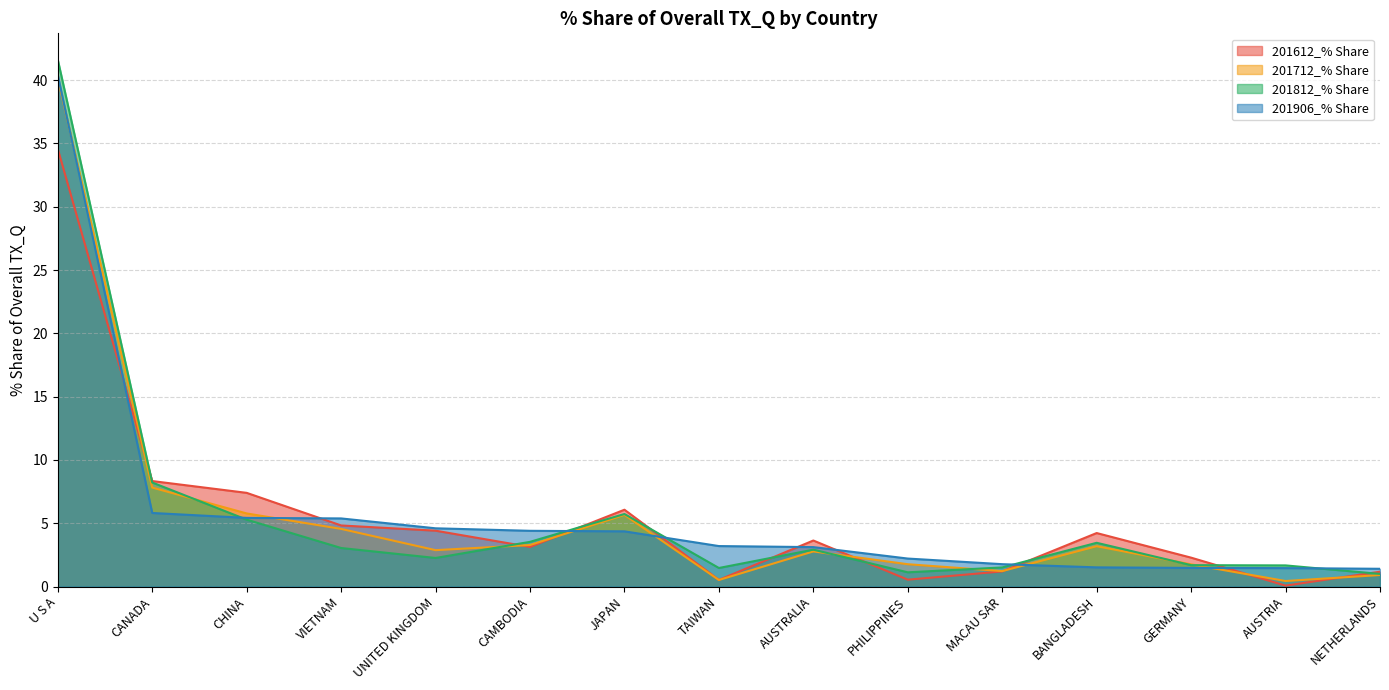

The 201712_% Share series shows 2.1 at BANGLADESH. True or false?

False